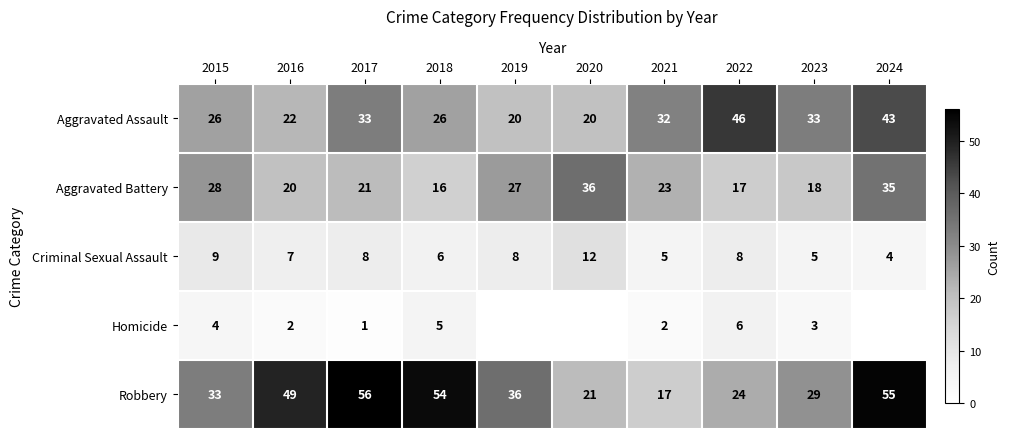

List the series in order of their peak value, highest first.

Robbery, Aggravated Assault, Aggravated Battery, Criminal Sexual Assault, Homicide